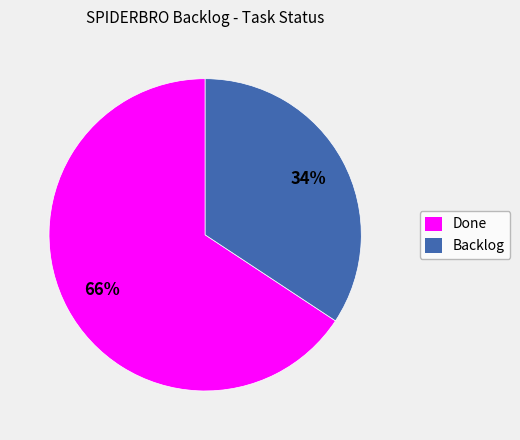

To the nearest percent, what is the combined percentage of Backlog and Done?

100%